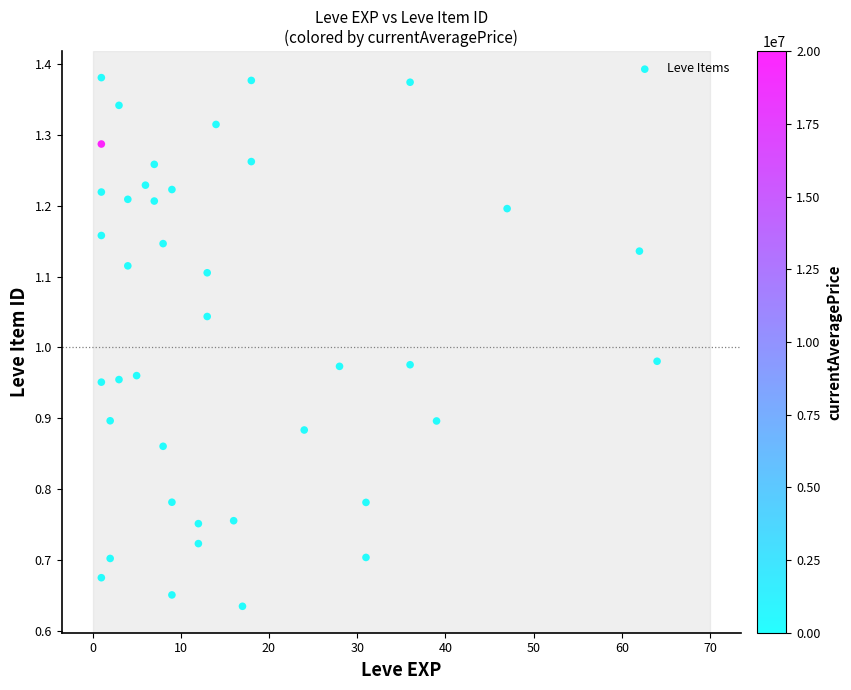

What is the range of X values (max minus min)?

63.0